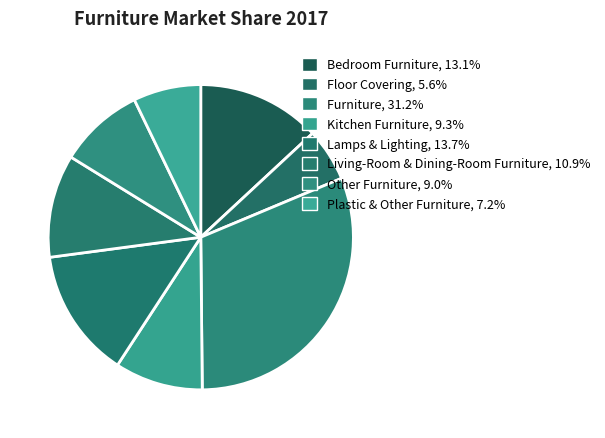

Count the number of slices in the pie.

8